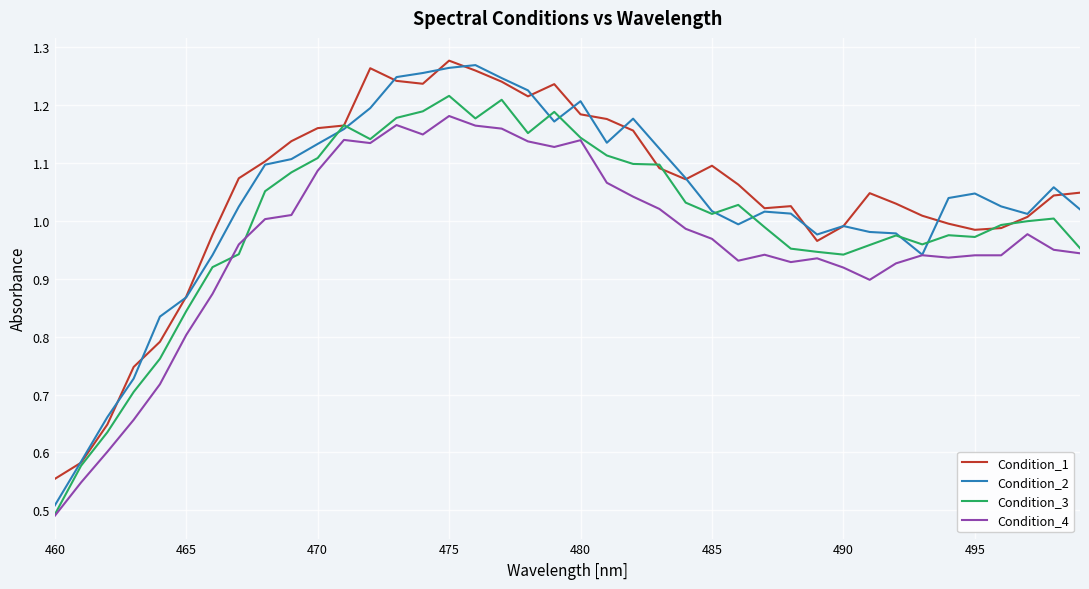

Which series has the largest range (max minus min)?

Condition_2